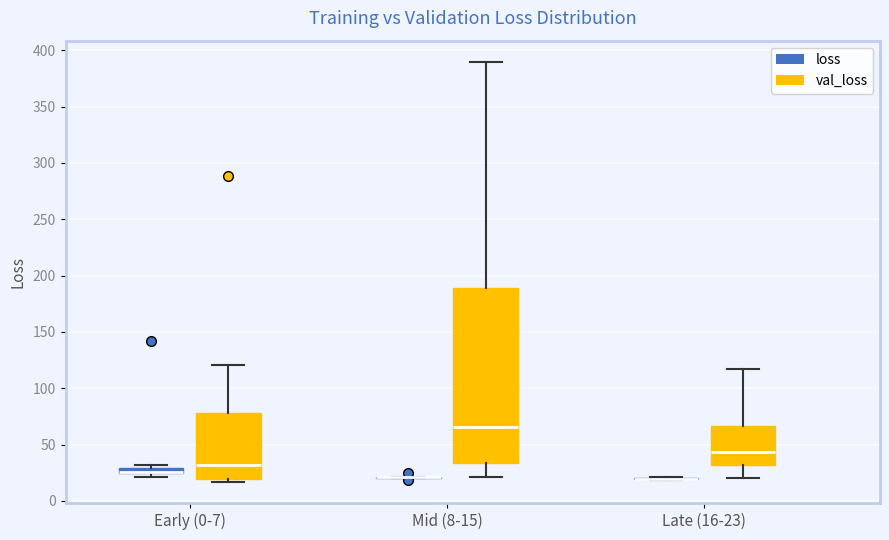

Where is the upper edge of the box for Mid (8-15) (val_loss) on the y-axis? The values are not printed on the chart, so give them approximately, as read against the axis.

190